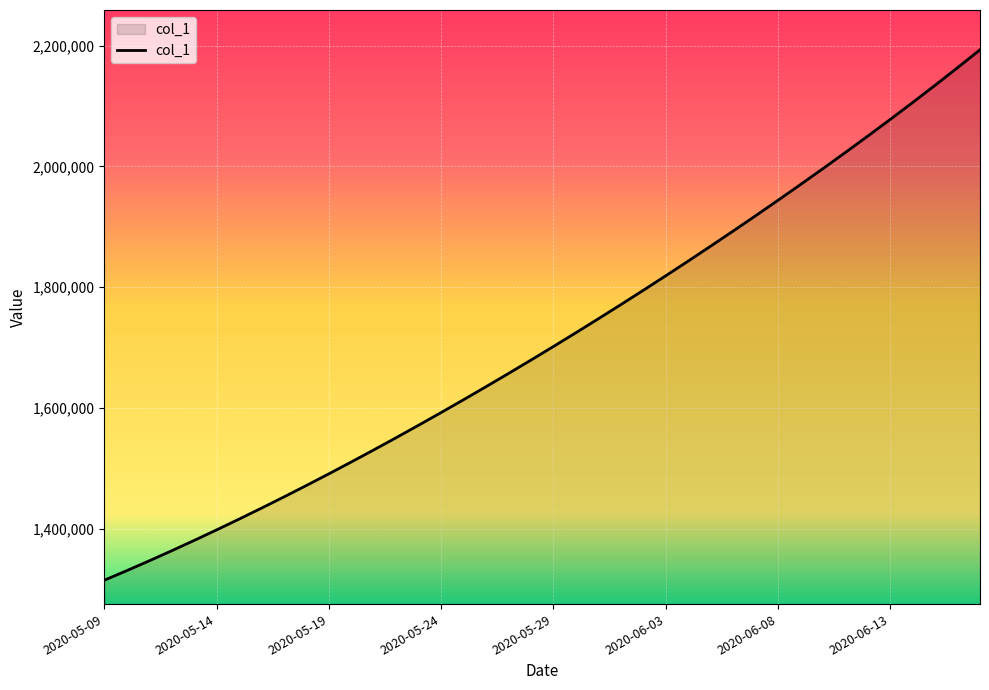

What is the minimum value shown in the chart?

1315099.0